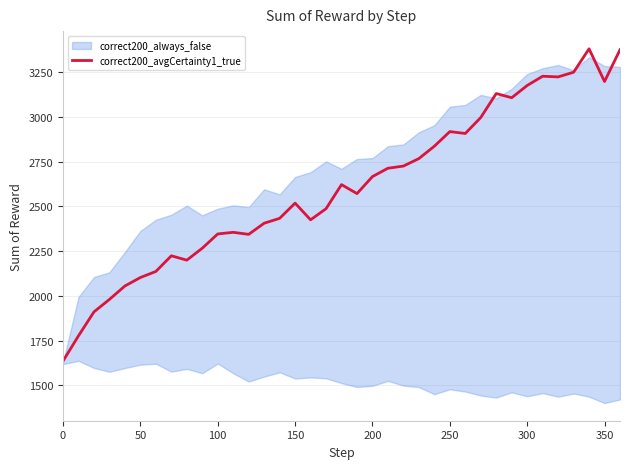

What is the smallest value displayed?

1635.9